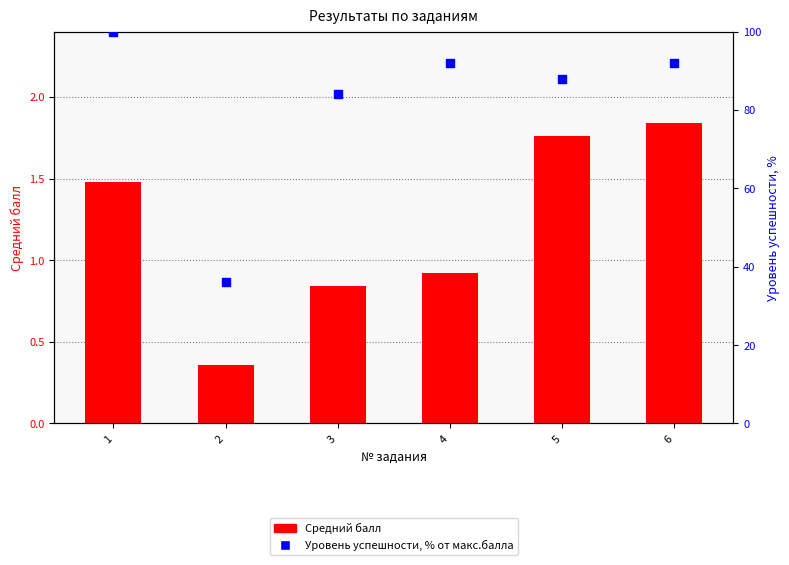

Which series has the largest Y range (max minus min)?

Уровень успешности, % от макс.балла